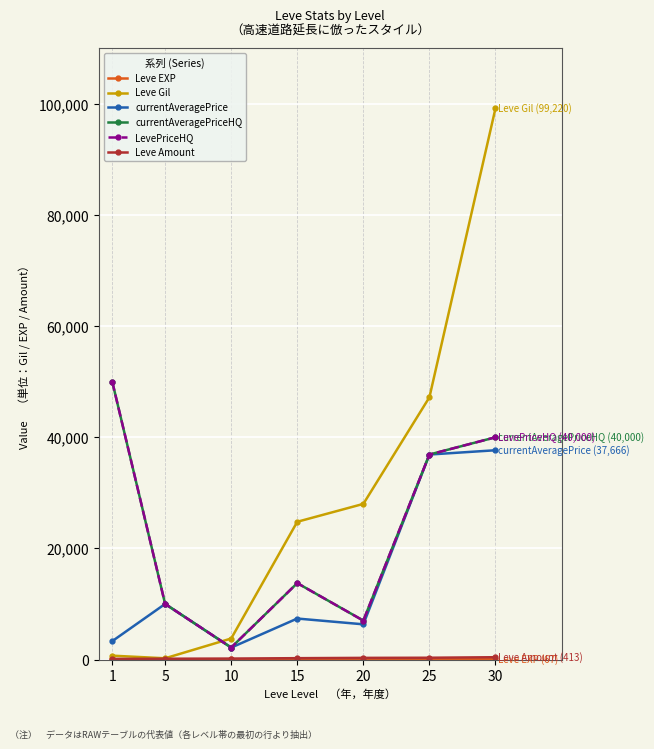

What is the total value across all series at 15?

59913